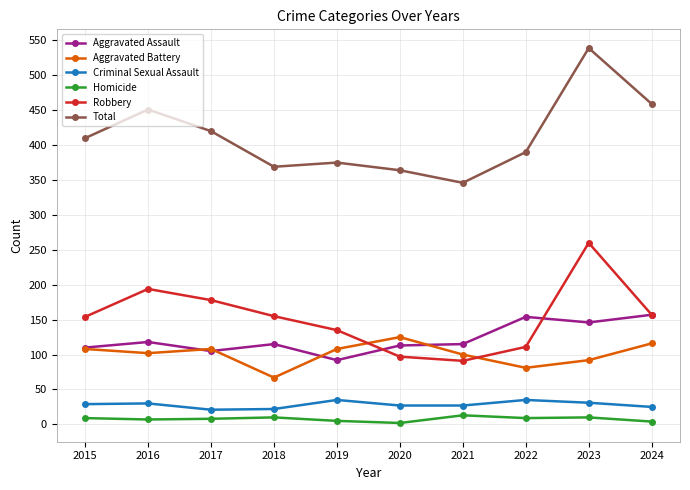

How many data points in Robbery are less than 155?

5